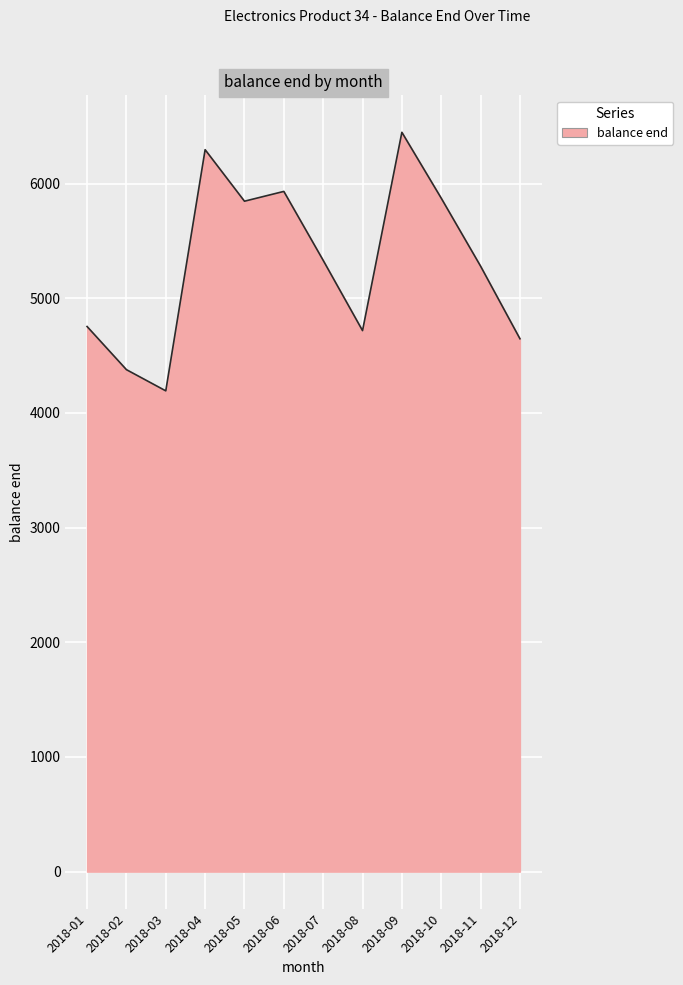

At which category does the chart reach its minimum across all series?

2018-03